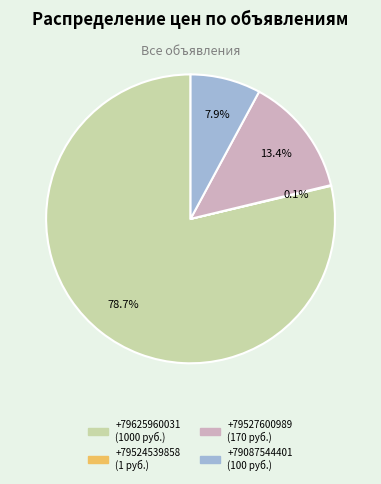

To the nearest percent, what is the difference between the largest and smallest slice percentages?

79%